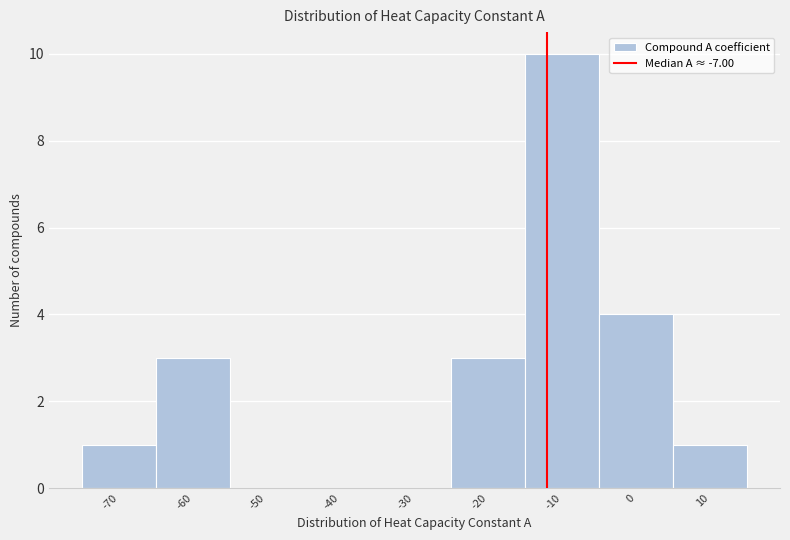

Reading left to right, transcribe all the data shown in this chart.

-70=1	-60=3	-50=0	-40=0	-30=0	-20=3	-10=10	0=4	10=1